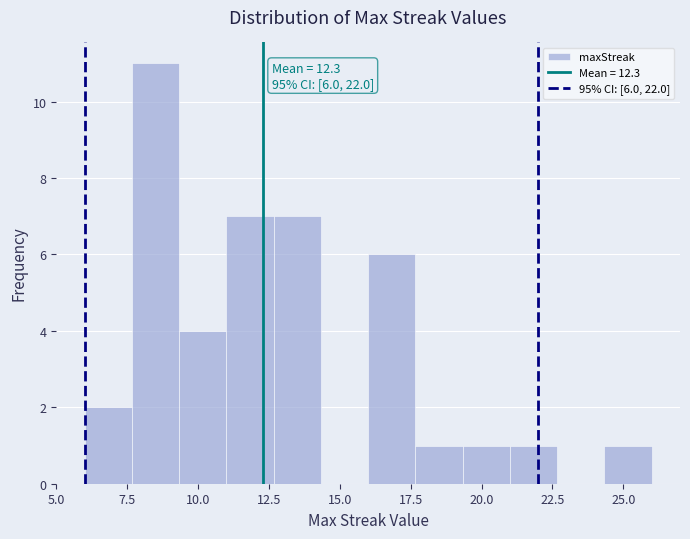

Read against the x-axis, roughly where is the centre of the tallest bar?

8.5